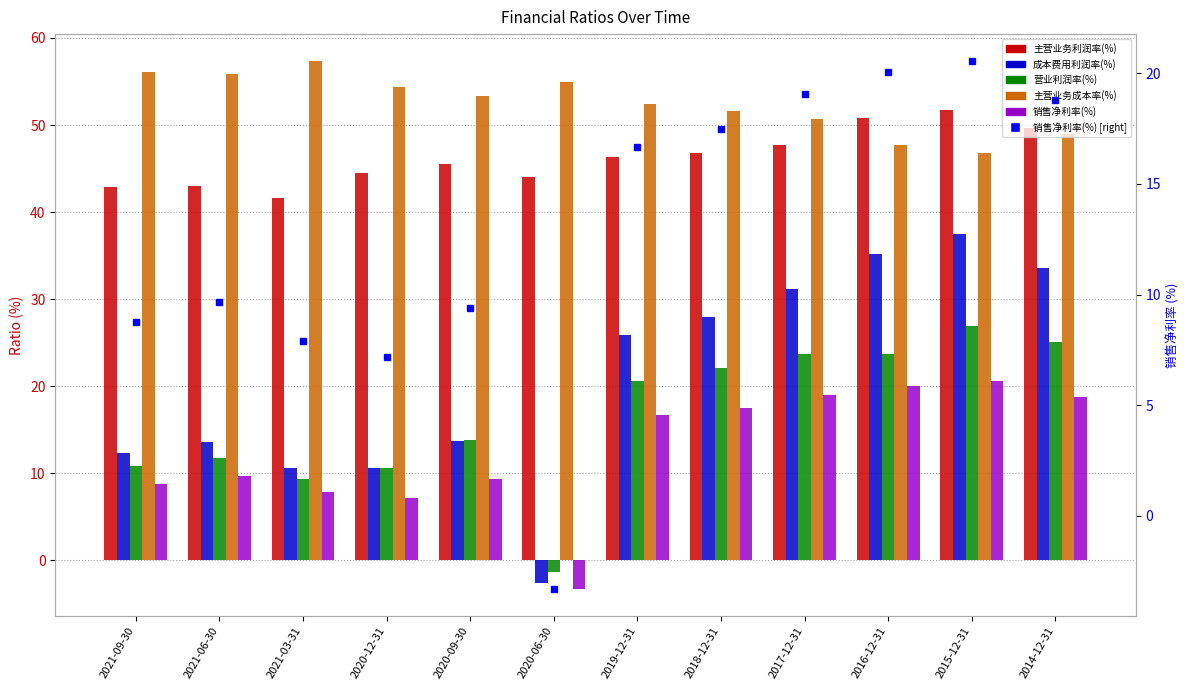

Reading left to right, transcribe all the data shown in this chart.

主营业务利润率(%): 42.8	43.0	41.6	44.5	45.5	44.0	46.3	46.8	47.7	50.8	51.7	49.6
成本费用利润率(%): 12.3	13.6	10.6	10.7	13.7	-2.6	25.9	27.9	31.2	35.2	37.5	33.5
营业利润率(%): 10.8	11.8	9.3	10.7	13.8	-1.4	20.6	22.1	23.7	23.7	26.9	25.0
主营业务成本率(%): 56.0	55.8	57.4	54.4	53.3	54.9	52.4	51.6	50.7	47.7	46.8	49.0
销售净利率(%): 8.7	9.7	7.9	7.2	9.4	-3.3	16.7	17.5	19.0	20.1	20.6	18.8
销售净利率(%) [right axis]: 8.7	9.7	7.9	7.2	9.4	-3.3	16.7	17.5	19.0	20.1	20.6	18.8